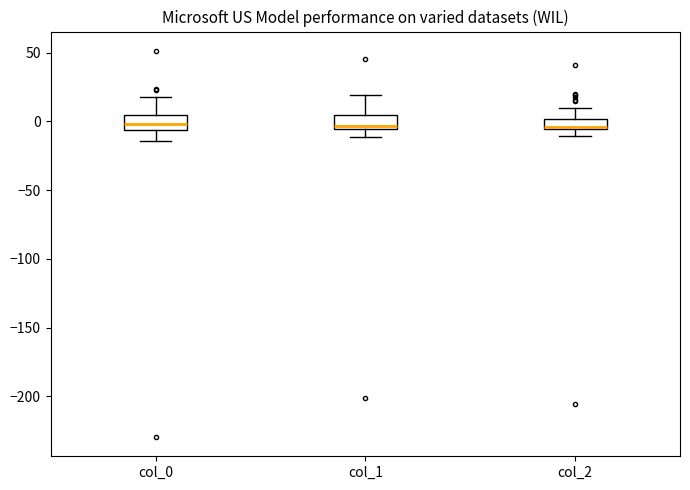

Reading left to right, transcribe this box plot: for each box, give where its median line is, the range the box spans, and where its two whiskers end, as read against the y-axis. The values are not printed on the chart, so give them approximately, as read against the axis.

col_0: median 0, box -5 to 5, whiskers -15 to 20
col_1: median -5 (just above the box's lower edge), box -5 to 5, whiskers -10 to 20
col_2: median -5 (just above the box's lower edge), box -5 to 0, whiskers -10 to 10